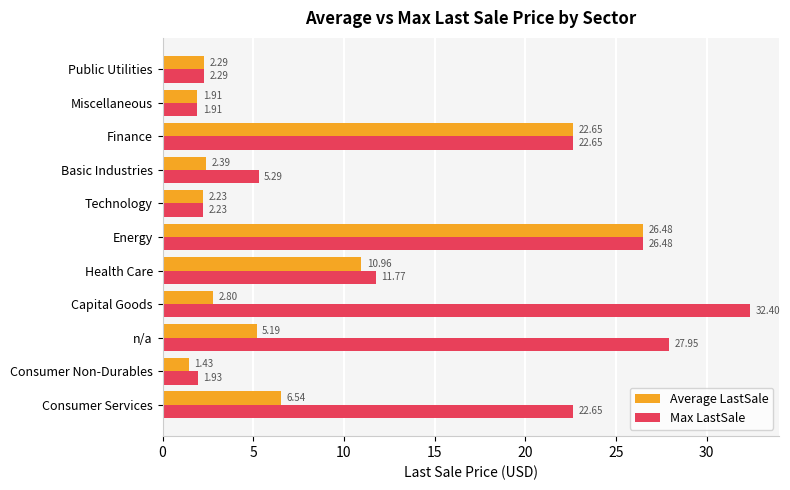

What are all the series names shown in the legend?

Average LastSale, Max LastSale